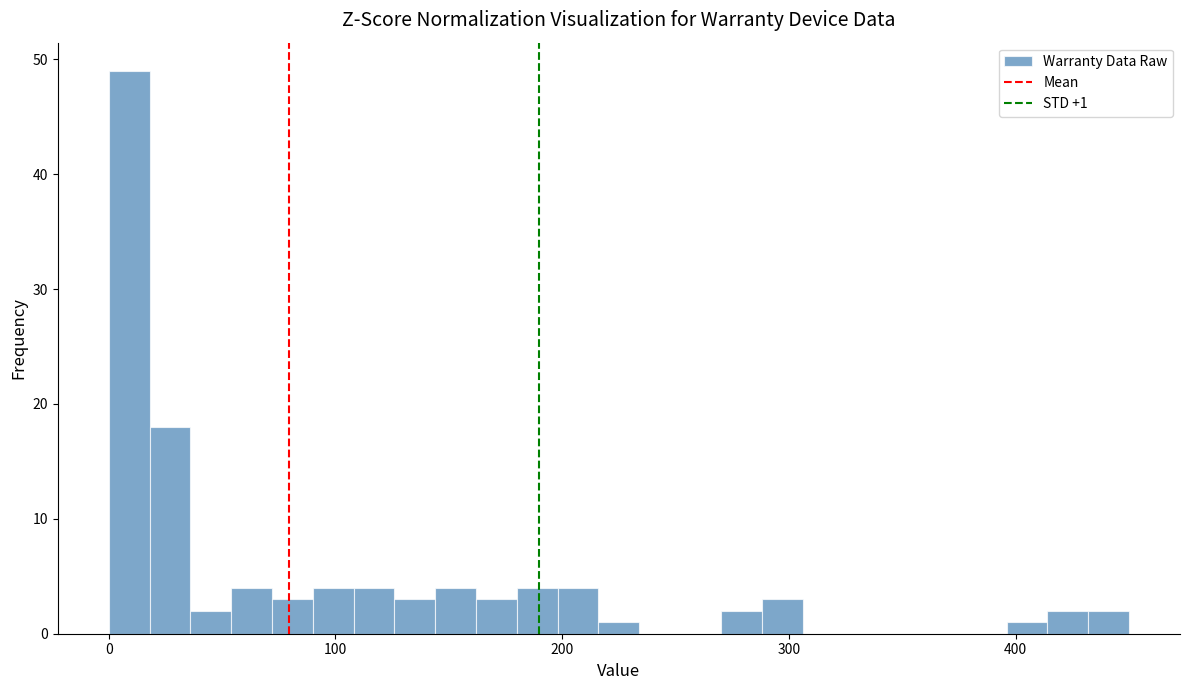

Read against the x-axis, roughly where is the centre of the tallest bar?

10